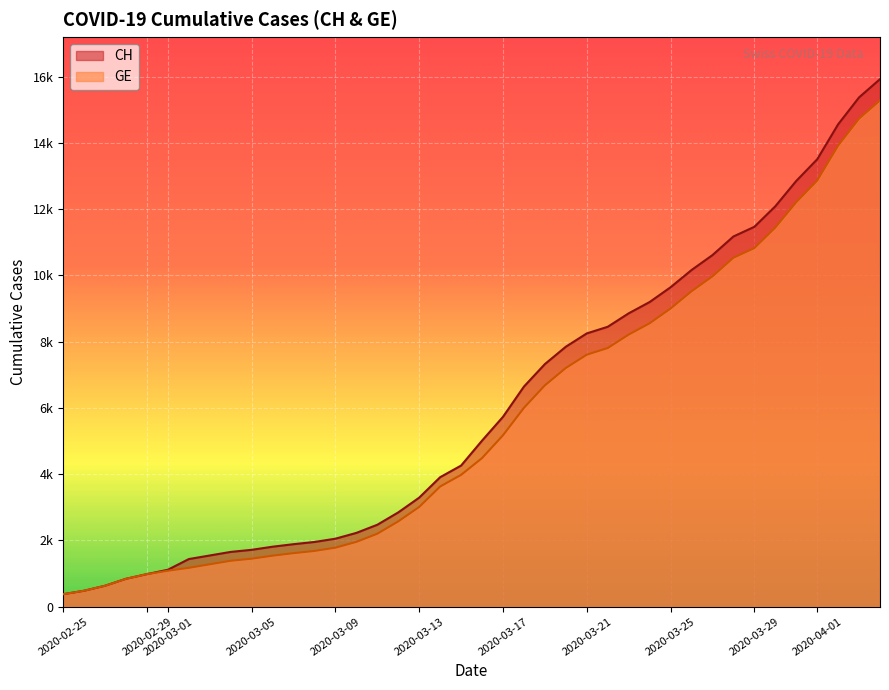

True or false: GE and CH intersect in this chart.

False